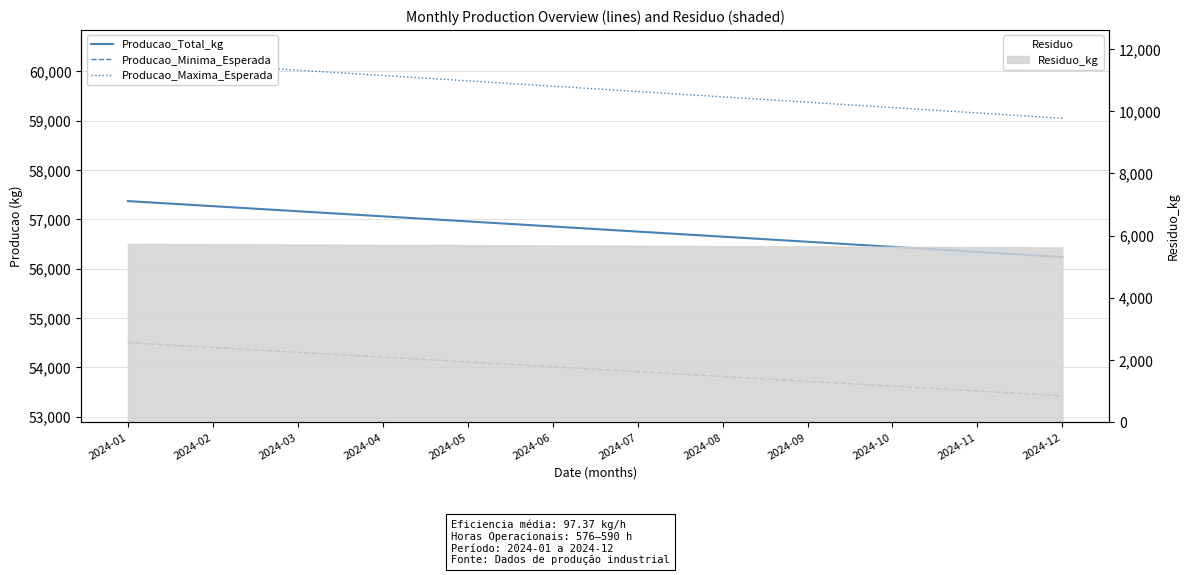

At which category is the sum across all series the highest?

2024-01